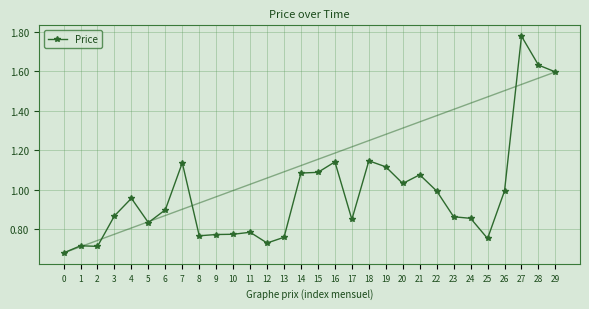

Which label corresponds to the largest value in the chart?

27